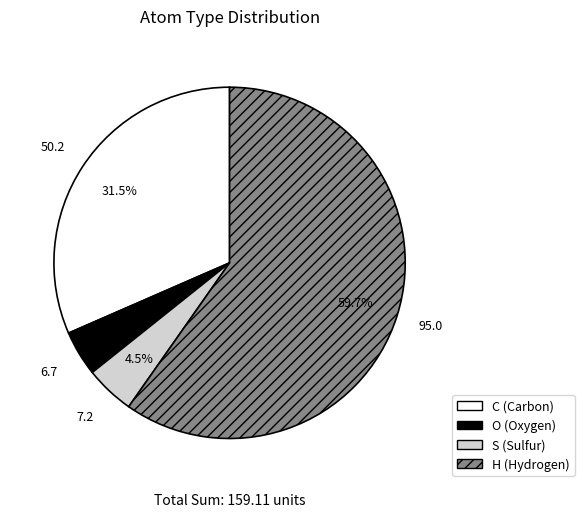

Does any single category account for the majority?

Yes